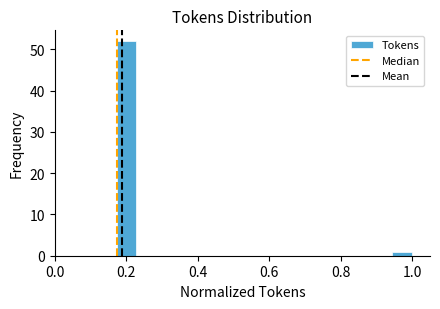

Read against the x-axis, roughly where is the centre of the tallest bar?

0.20